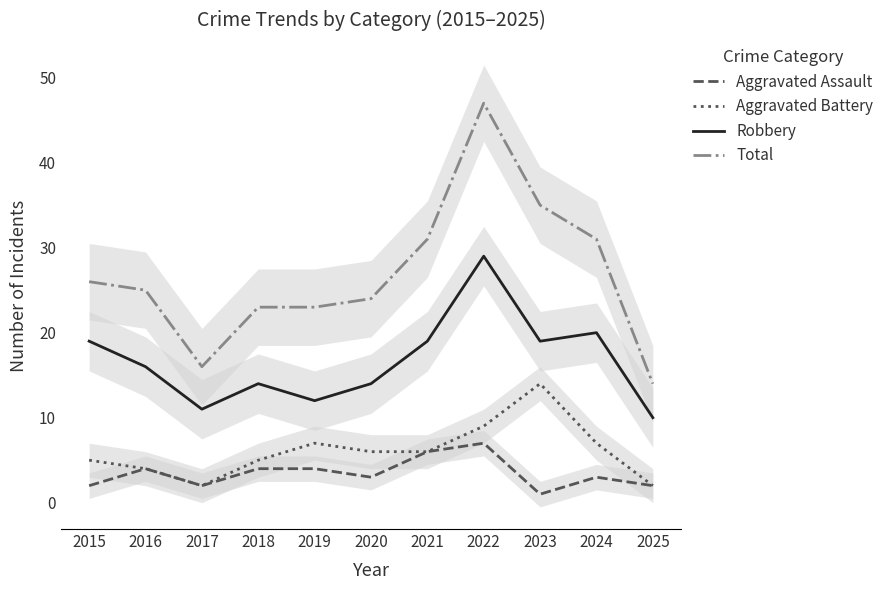

Reading left to right, list all the values displayed in this chart.

Aggravated Assault: 2	4	2	4	4	3	6	7	1	3	2
Aggravated Battery: 5	4	2	5	7	6	6	9	14	7	2
Robbery: 19	16	11	14	12	14	19	29	19	20	10
Total: 26	25	16	23	23	24	31	47	35	31	14